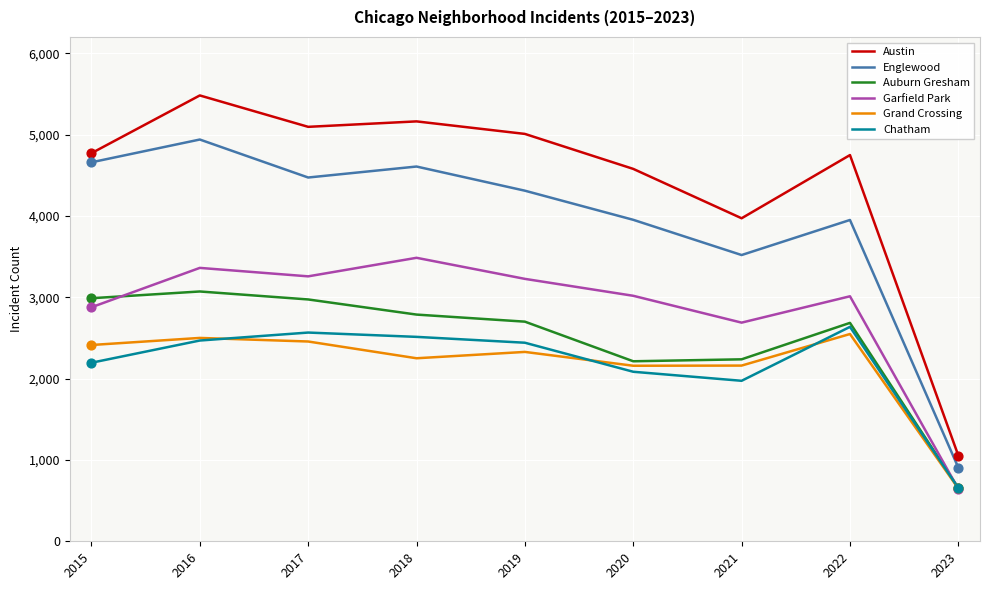

What are all the series names shown in the legend?

Austin, Englewood, Auburn Gresham, Garfield Park, Grand Crossing, Chatham